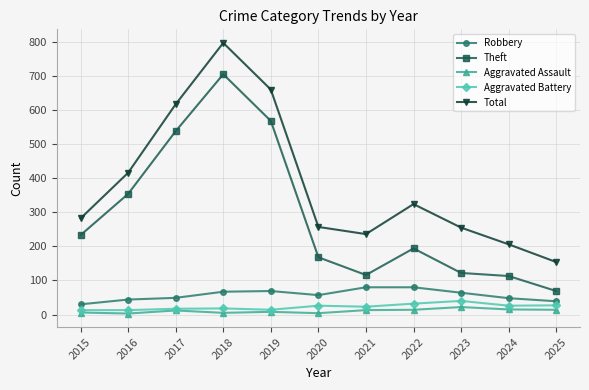

What is the maximum value for Theft?

705